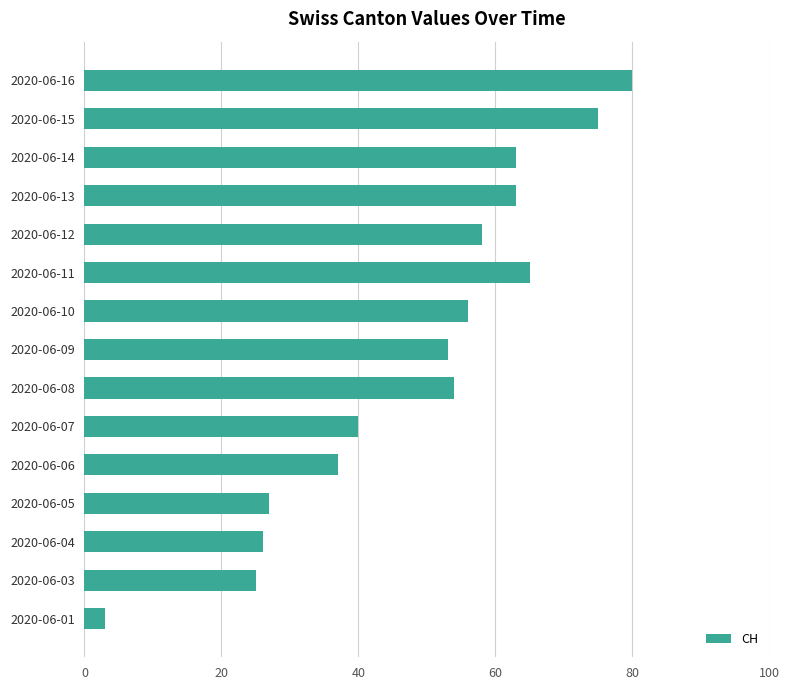

Read the value at 2020-06-11.

65